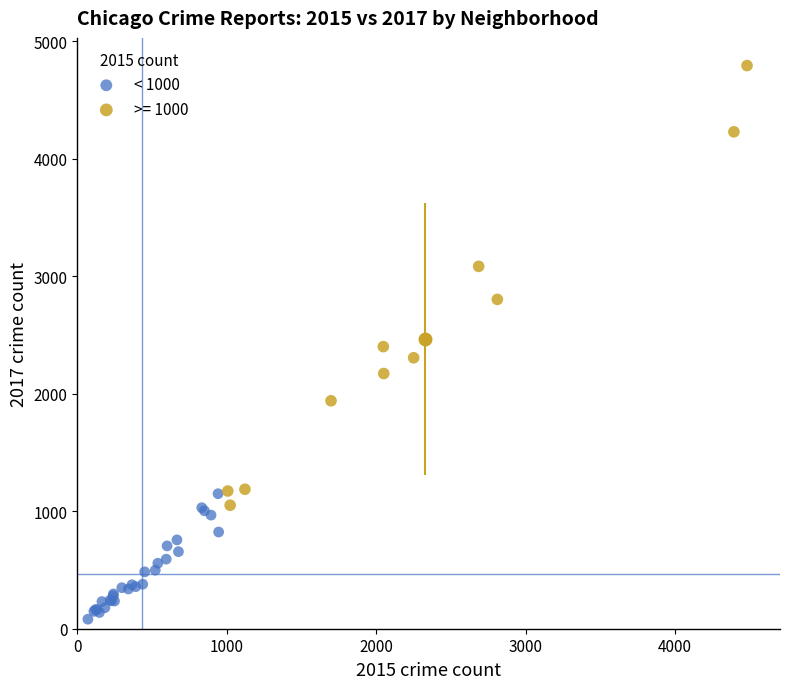

Which series reaches the maximum Y coordinate?

>= 1000